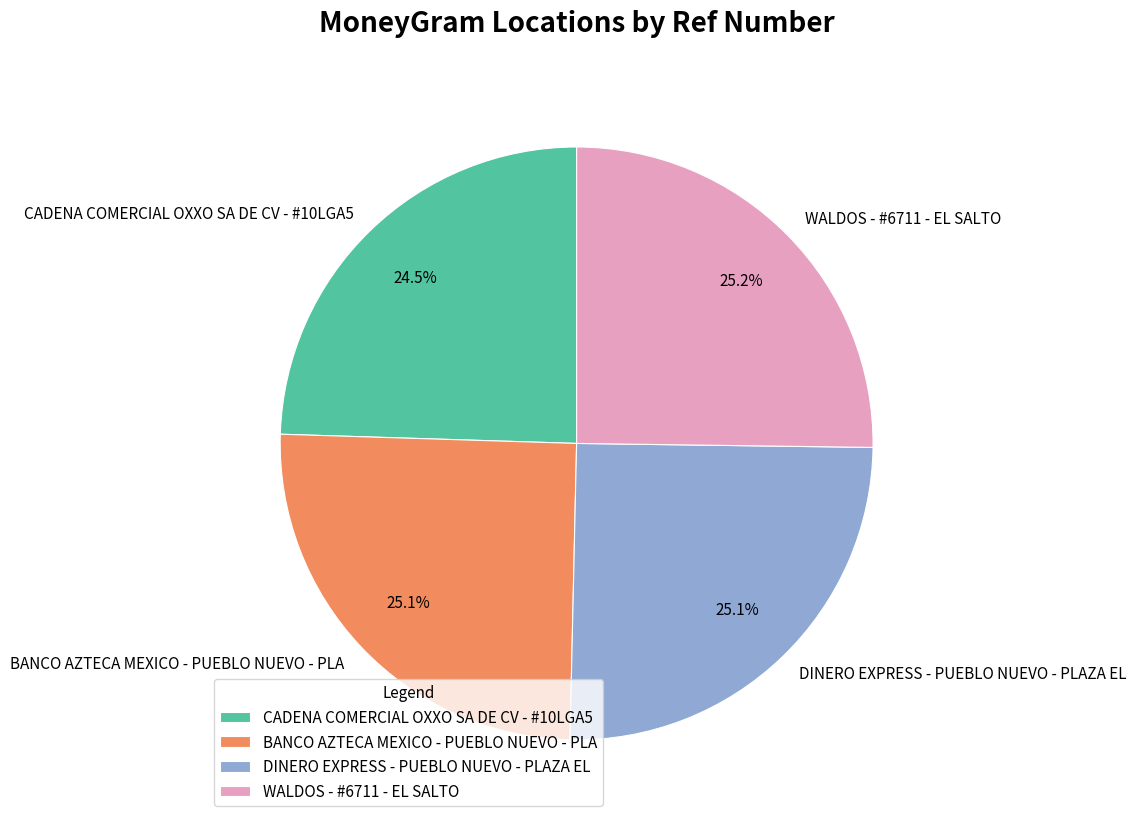

To the nearest percent, what is the average slice percentage?

25%